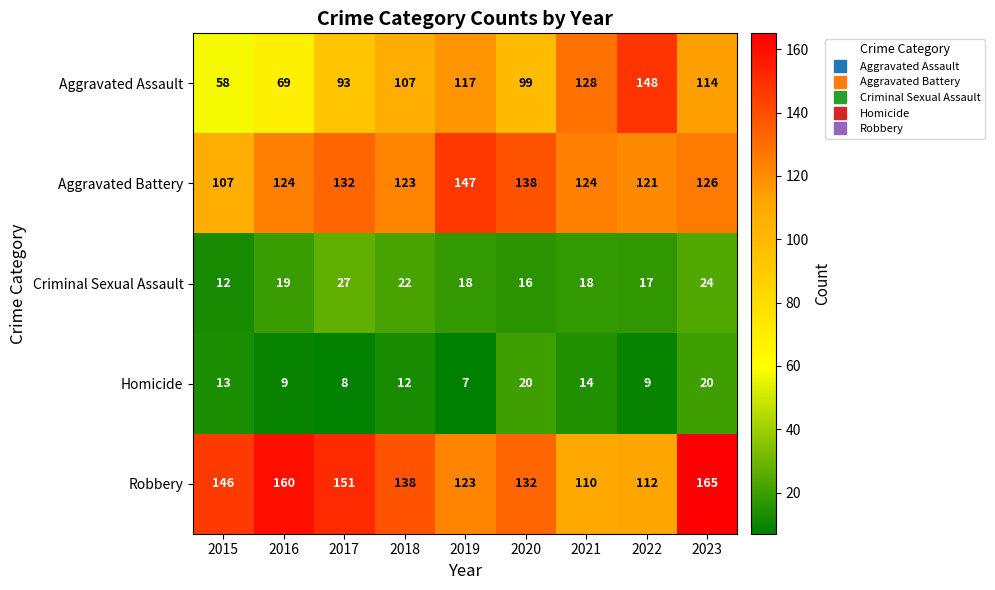

Rank the series at 2023 from lowest to highest value.

Homicide, Criminal Sexual Assault, Aggravated Assault, Aggravated Battery, Robbery